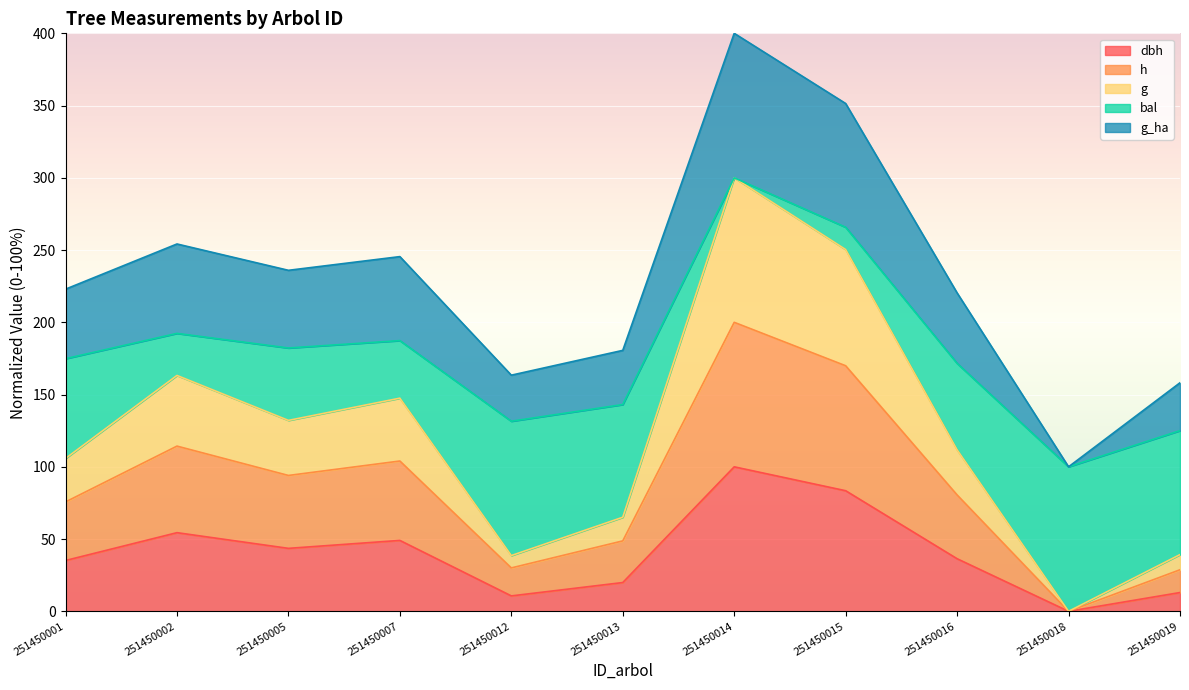

At which category is the sum across all series the highest?

251450014